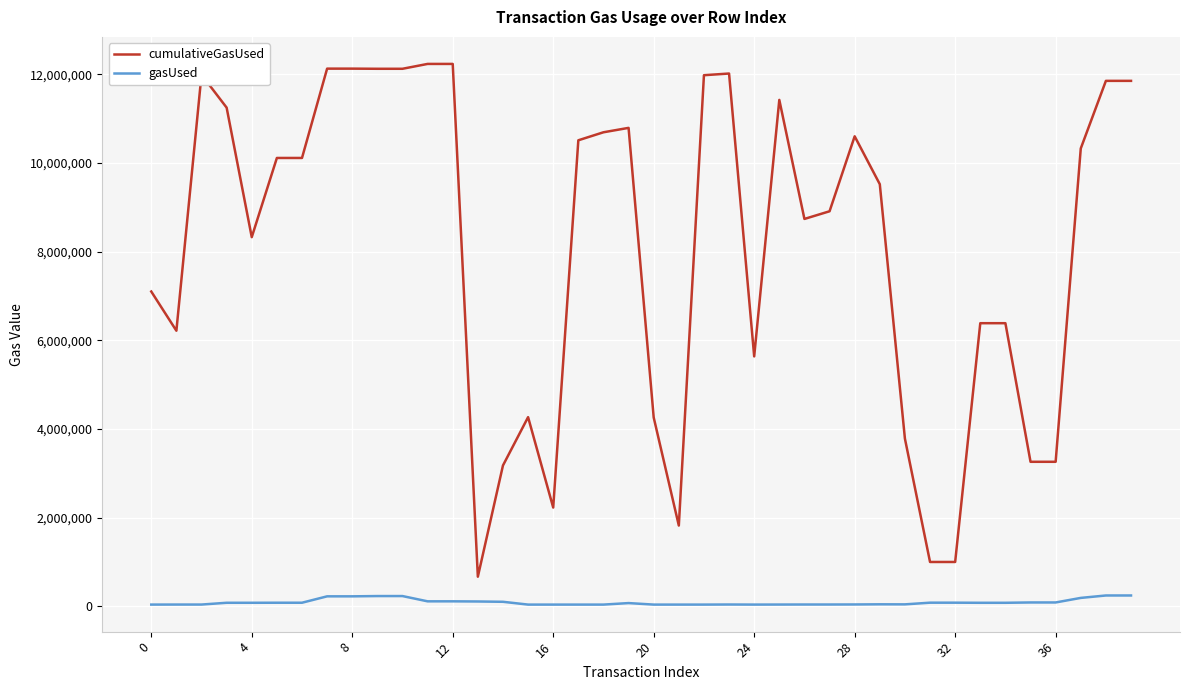

True or false: cumulativeGasUsed and gasUsed cross at least once.

False